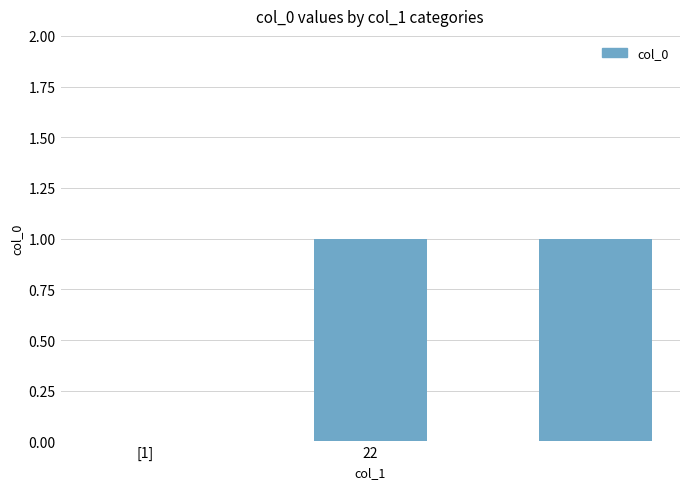

What is the sum of all values?

2